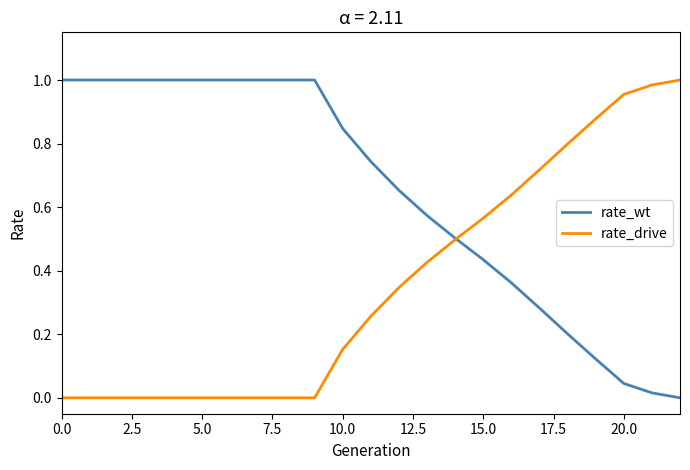

Is this an area chart (filled region under the line)?

No